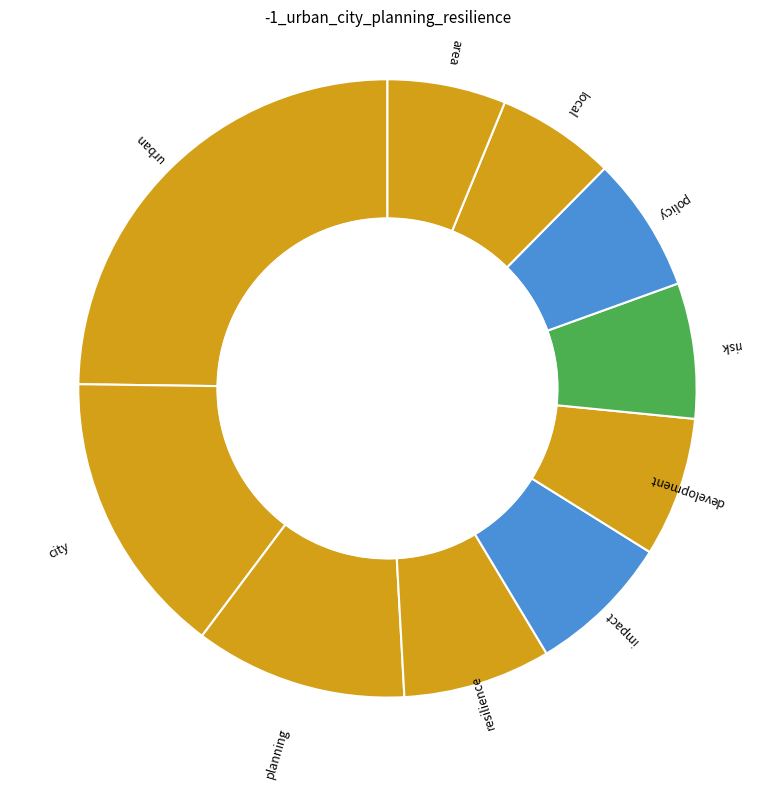

Count the number of slices in the pie.

10